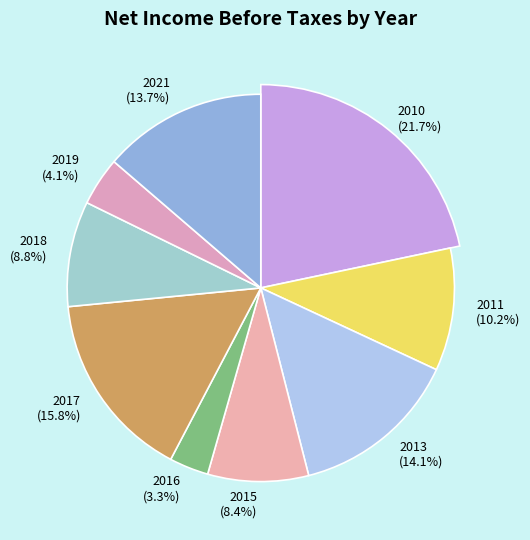

Which slice is the smallest?

2016